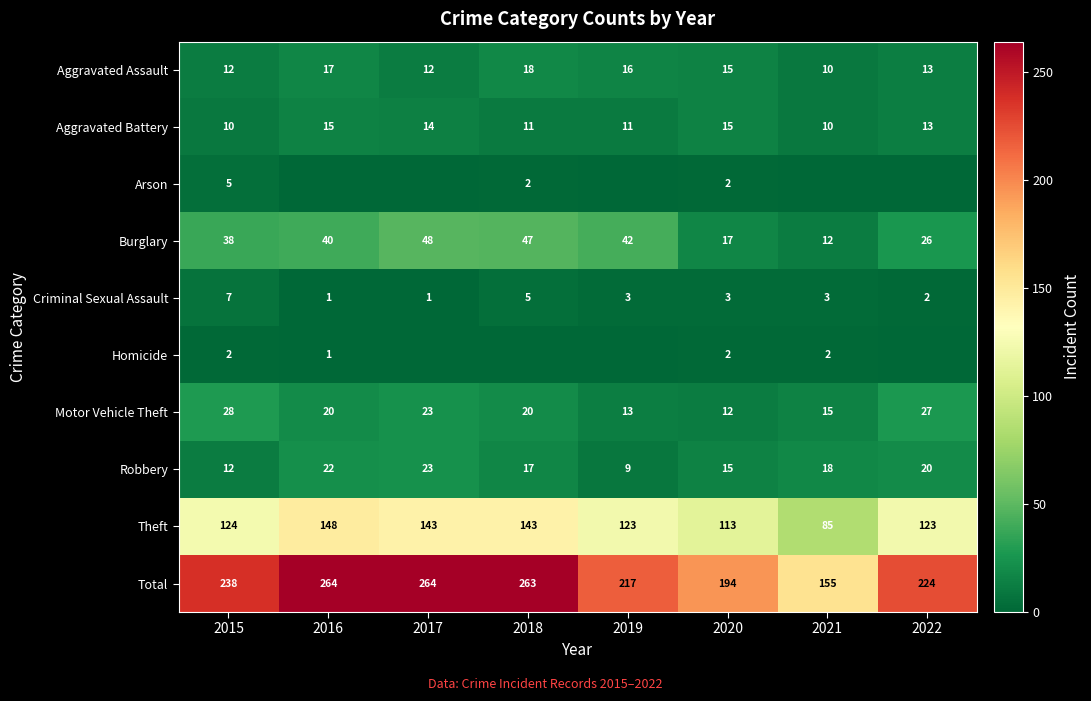

The Total series shows 318 at 2019. True or false?

False